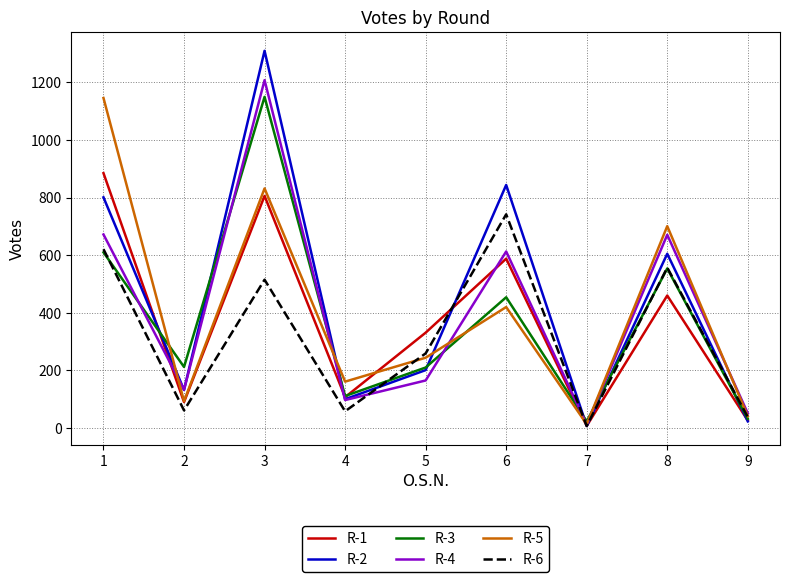

What is the sum of the R-6 values at 5 and 4?

317